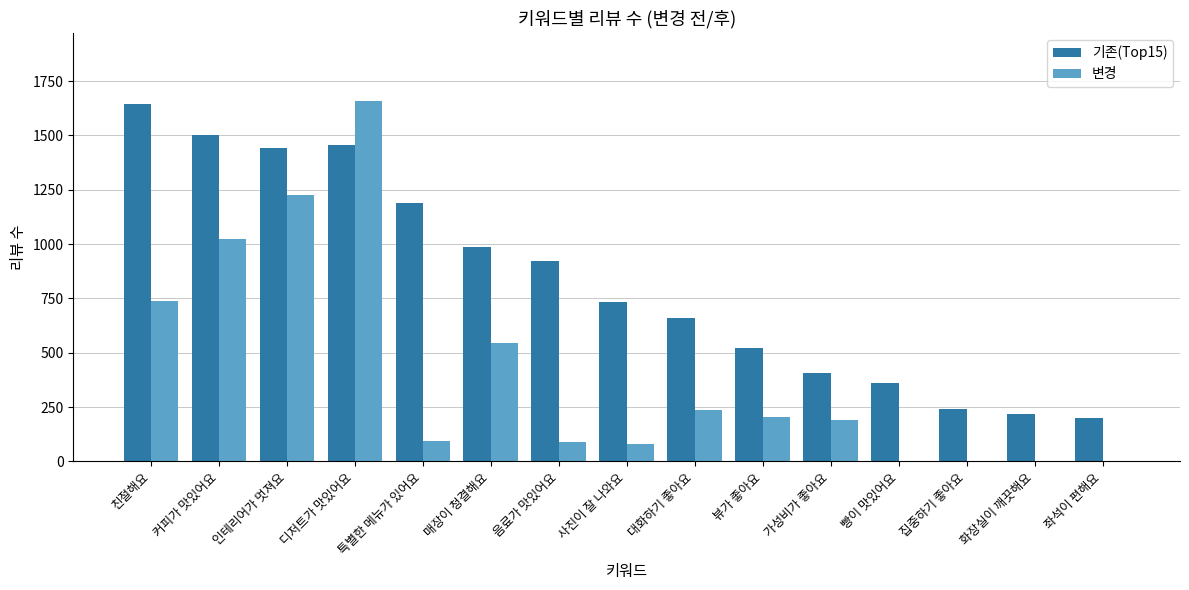

What is the difference between the 변경 values at 친절해요 and 매장이 청결해요?

197